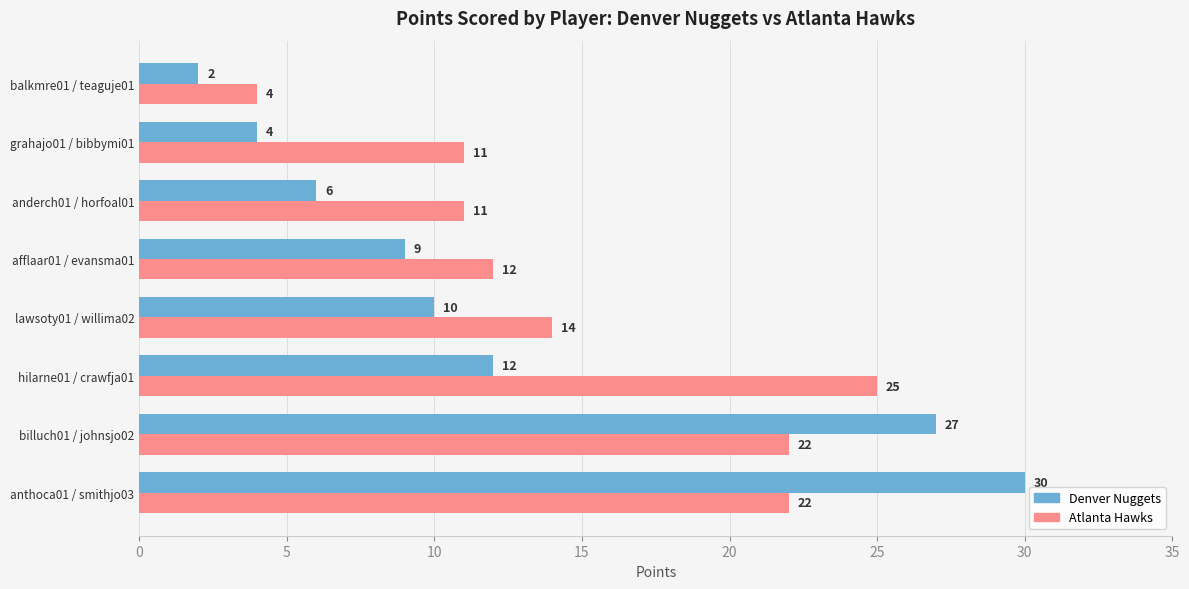

What is the difference between the Atlanta Hawks values at billuch01 / johnsjo02 and hilarne01 / crawfja01?

3